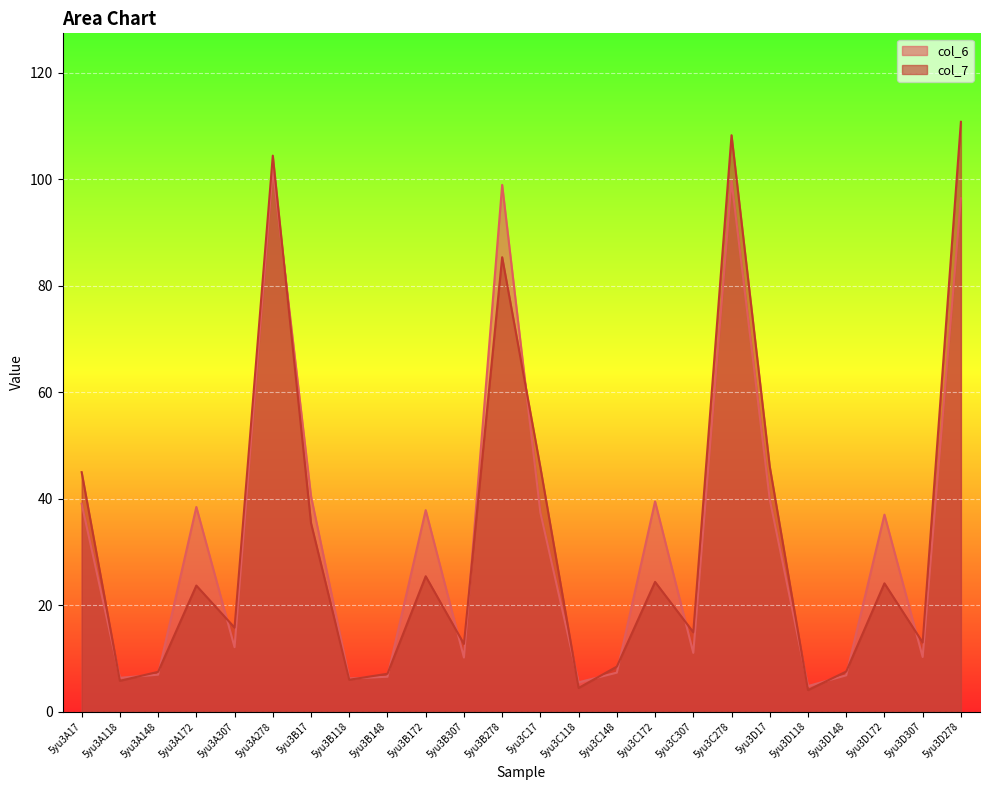

What is the label of the 5th point from the left?

5yu3A307